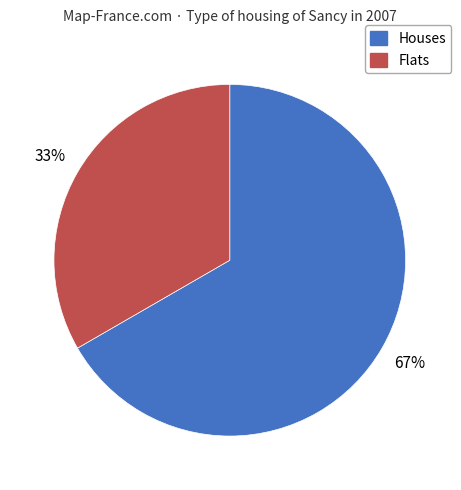

To the nearest percent, what is the average slice percentage?

50%